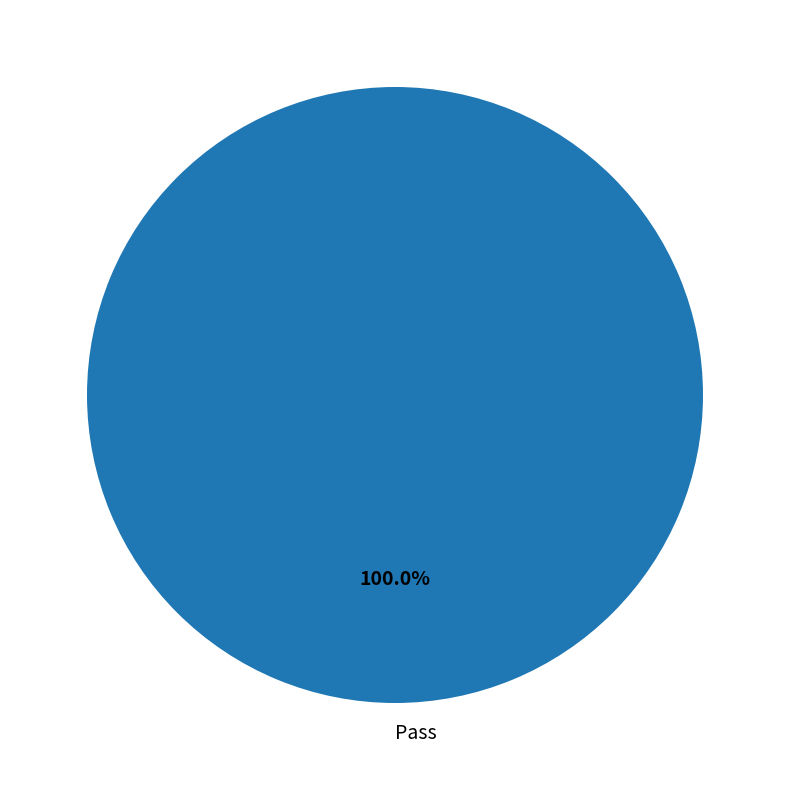

Rank the categories by value from lowest to highest.

Pass